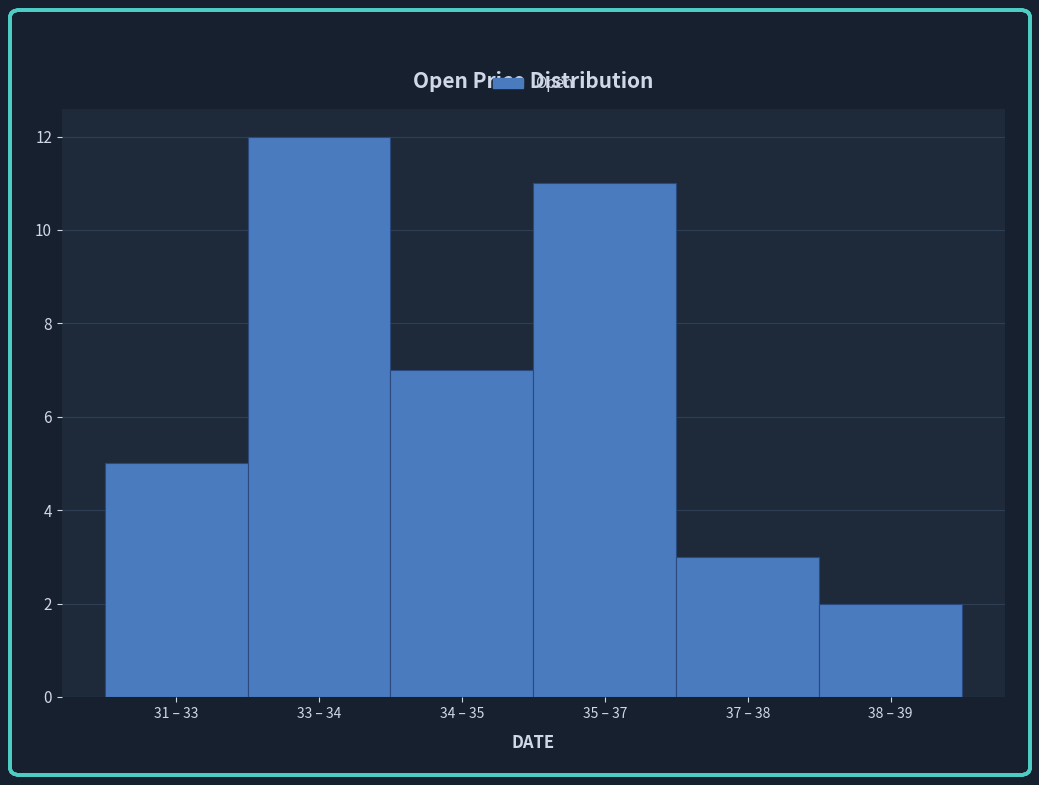

Reading left to right, what are all the values shown in this chart?

31 – 33=5	33 – 34=12	34 – 35=7	35 – 37=11	37 – 38=3	38 – 39=2